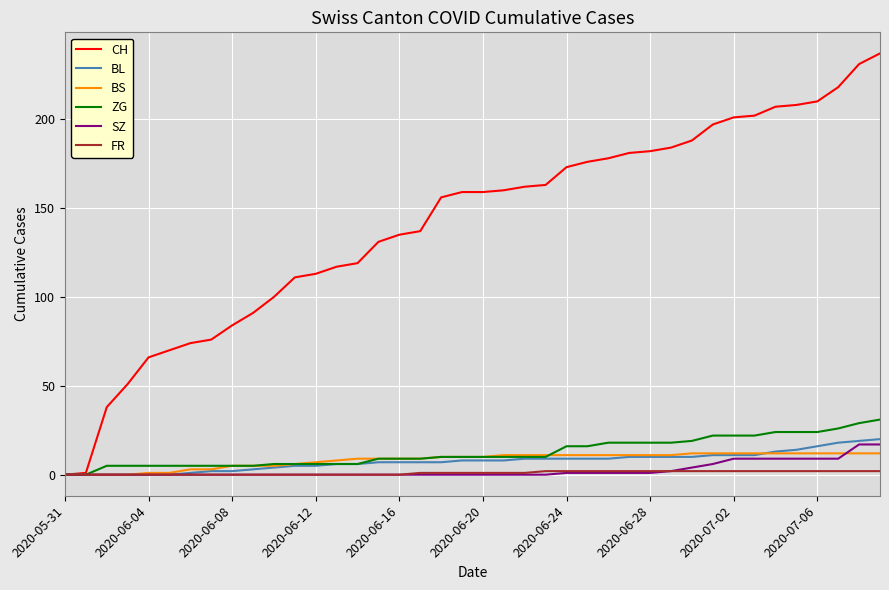

At how many categories does at least one series exceed 150?

22